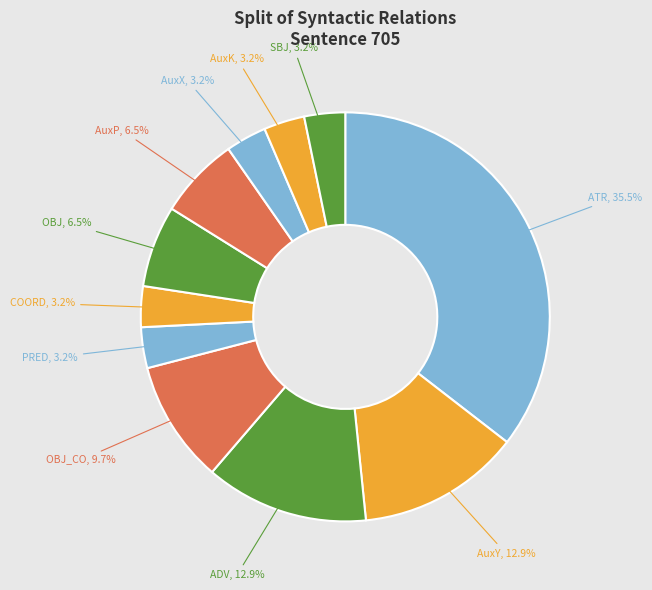

Which category has the biggest portion of the pie?

ATR